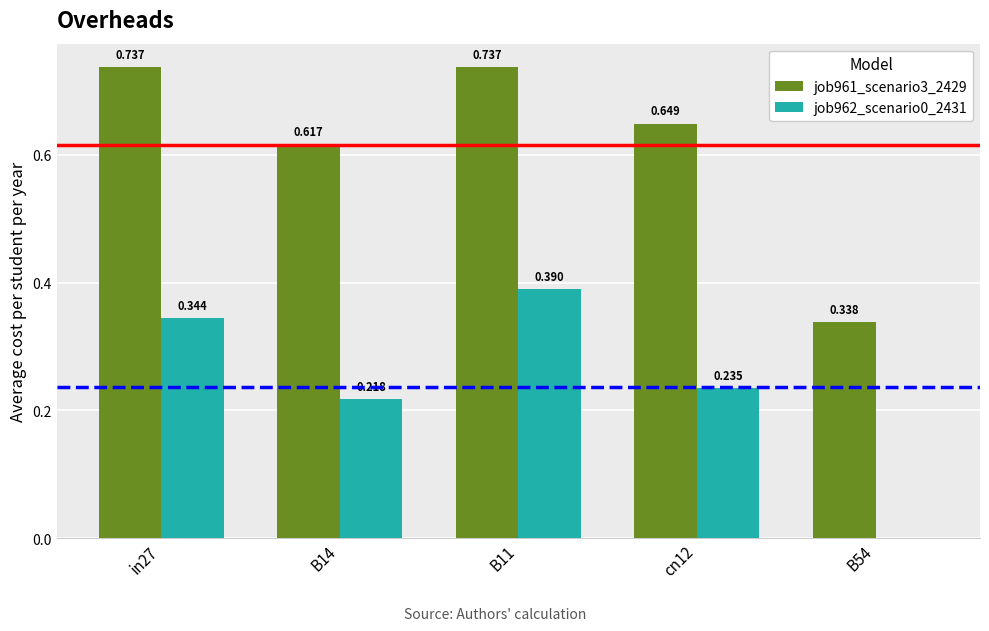

What is the sum of the job961_scenario3_2429 values at cn12 and B54?

1.0